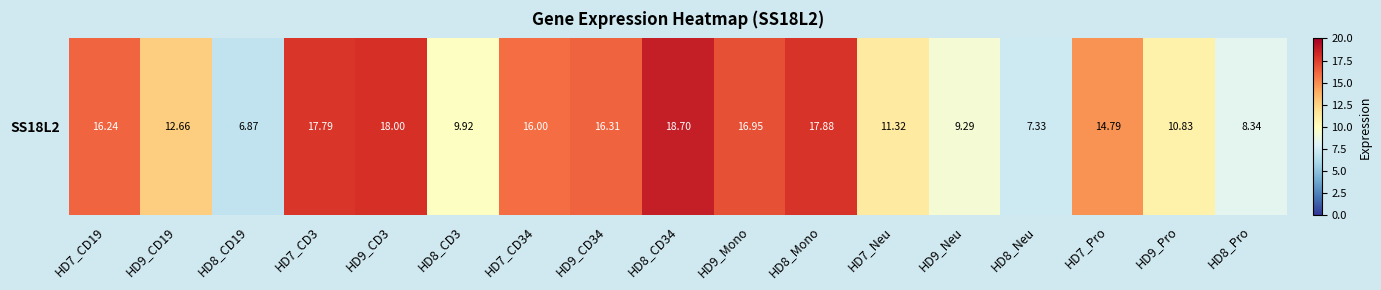

Which label corresponds to the largest value in the chart?

HD8_CD34